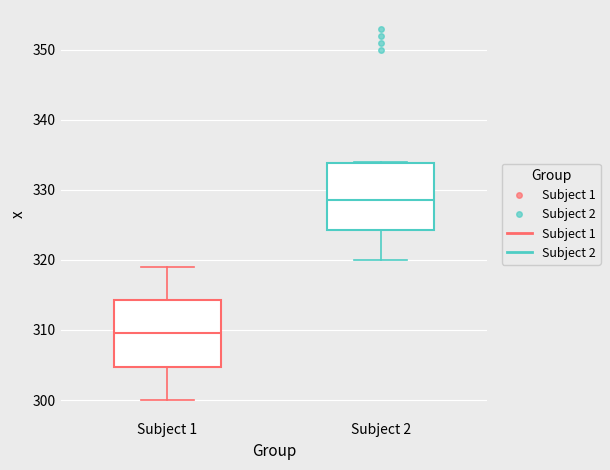

Reading left to right, read every box against the y-axis: the position of its median line, the range the box covers, and the ends of its whiskers. The values are not printed on the chart, so give them approximately, as read against the axis.

Subject 1: median 310, box 305 to 314, whiskers 300 to 319
Subject 2: median 329, box 324 to 334, whiskers 320 to 334